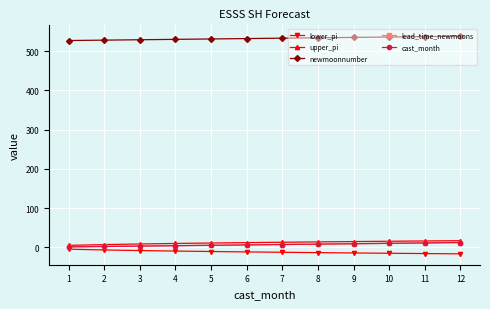

What is the smallest value displayed?

-16.8